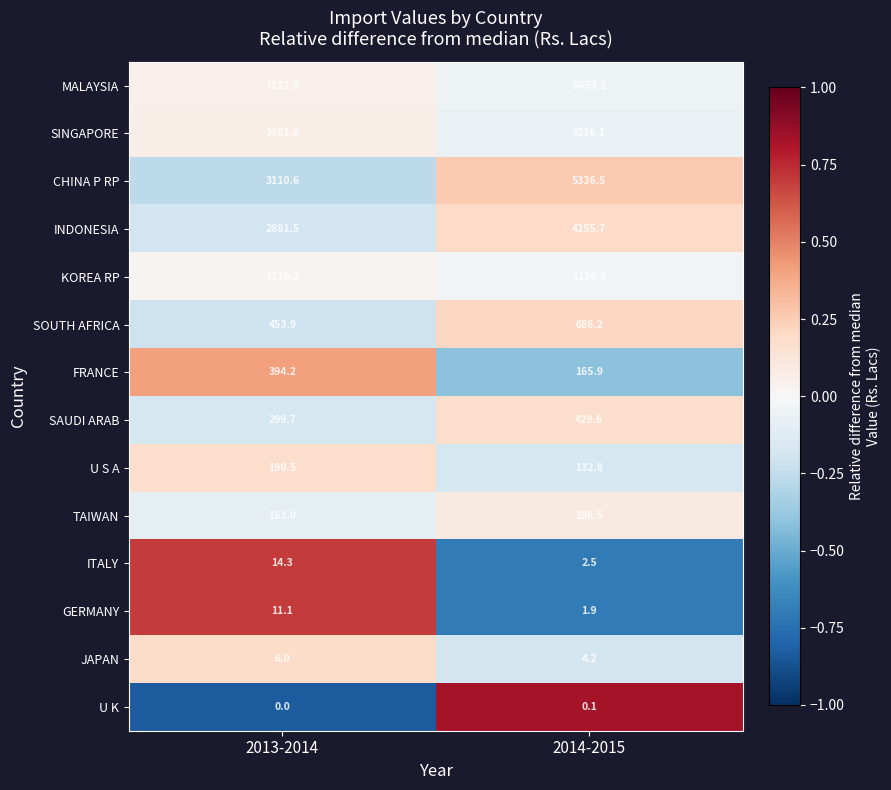

What value does the GERMANY series have at 2014-2015?

1.9